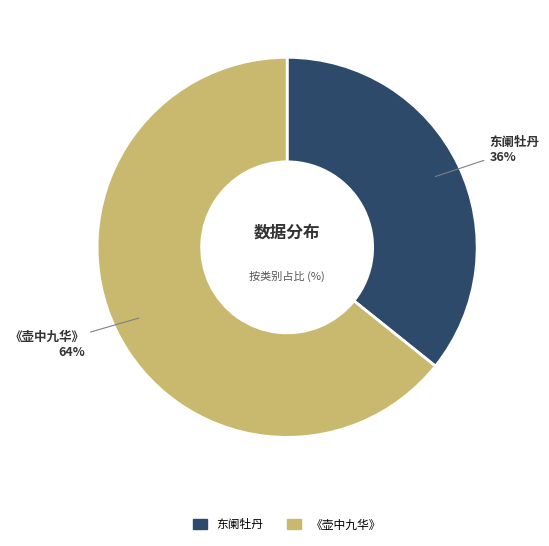

To the nearest percent, what is the combined percentage of 《壶中九华》 and 东阑牡丹?

100%